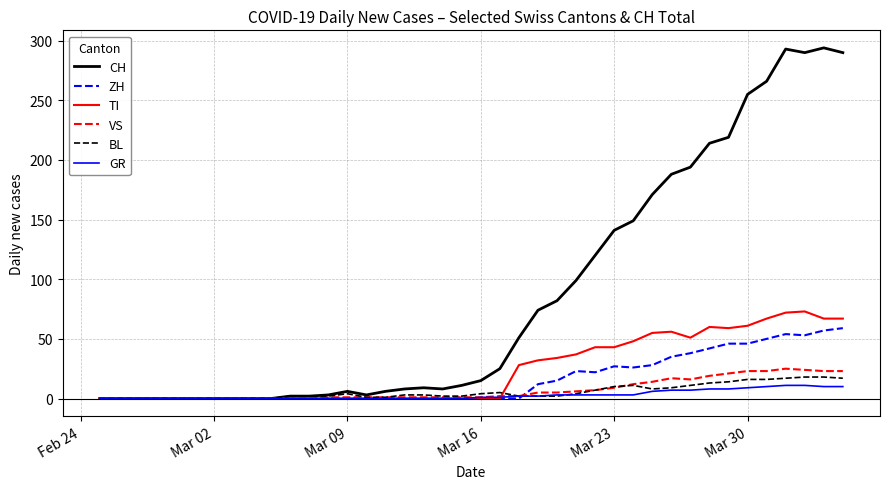

Which series has the largest range (max minus min)?

CH